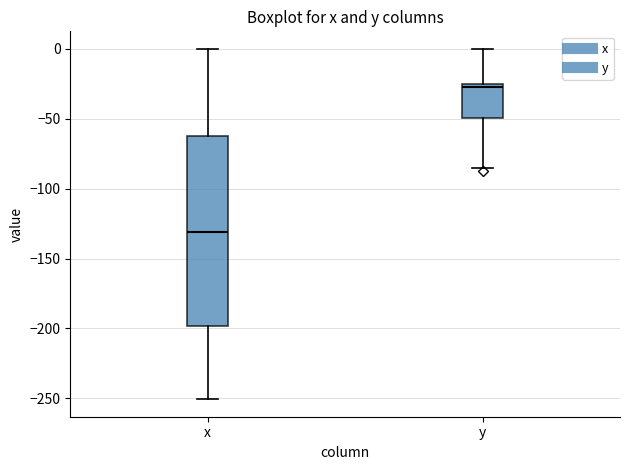

Which box is the tallest, from its lower edge to its upper edge?

x